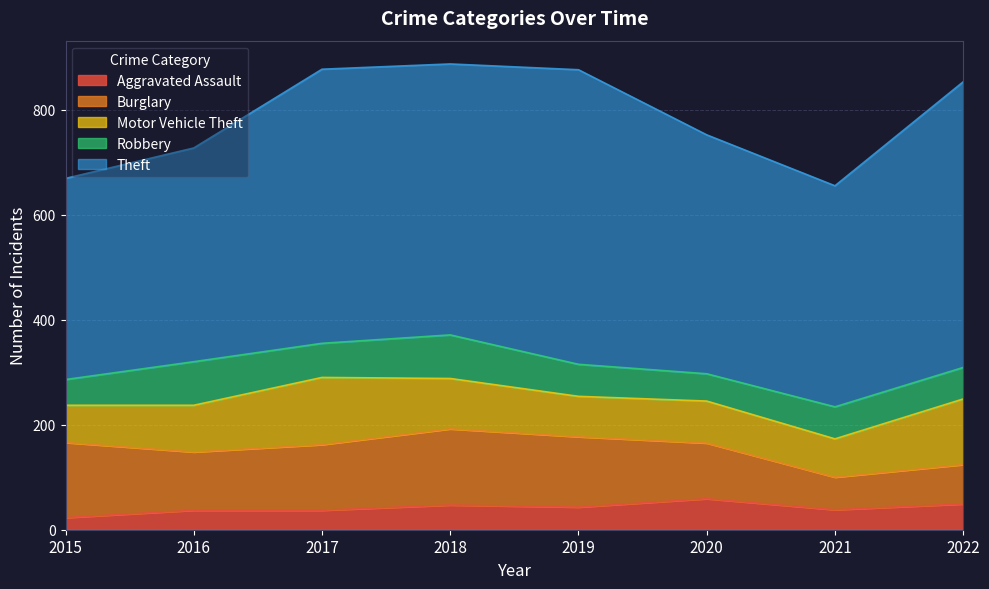

The Burglary series shows 48 at 2022. True or false?

False